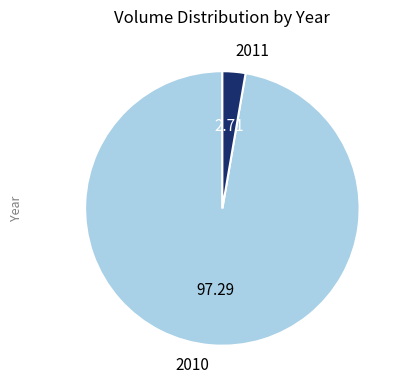

Combined, do 2011 and 2010 account for over 50%?

Yes